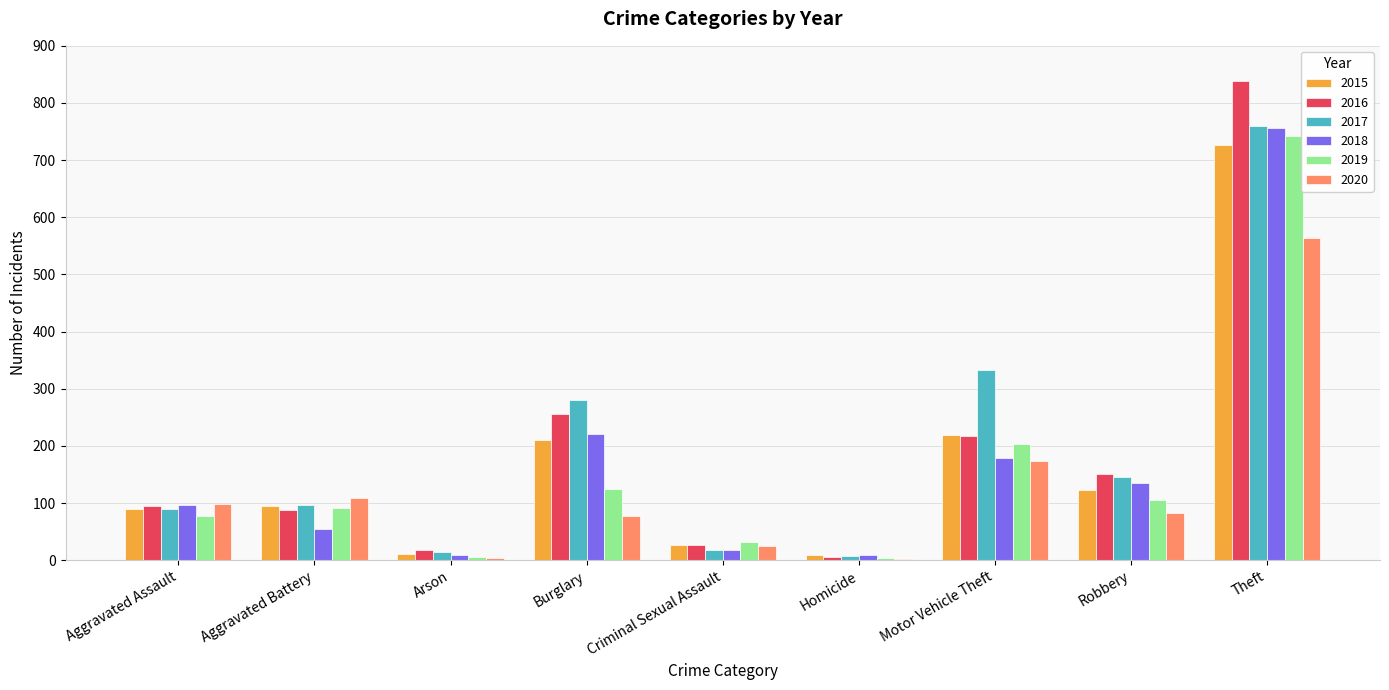

Does the chart contain stacked bars?

No